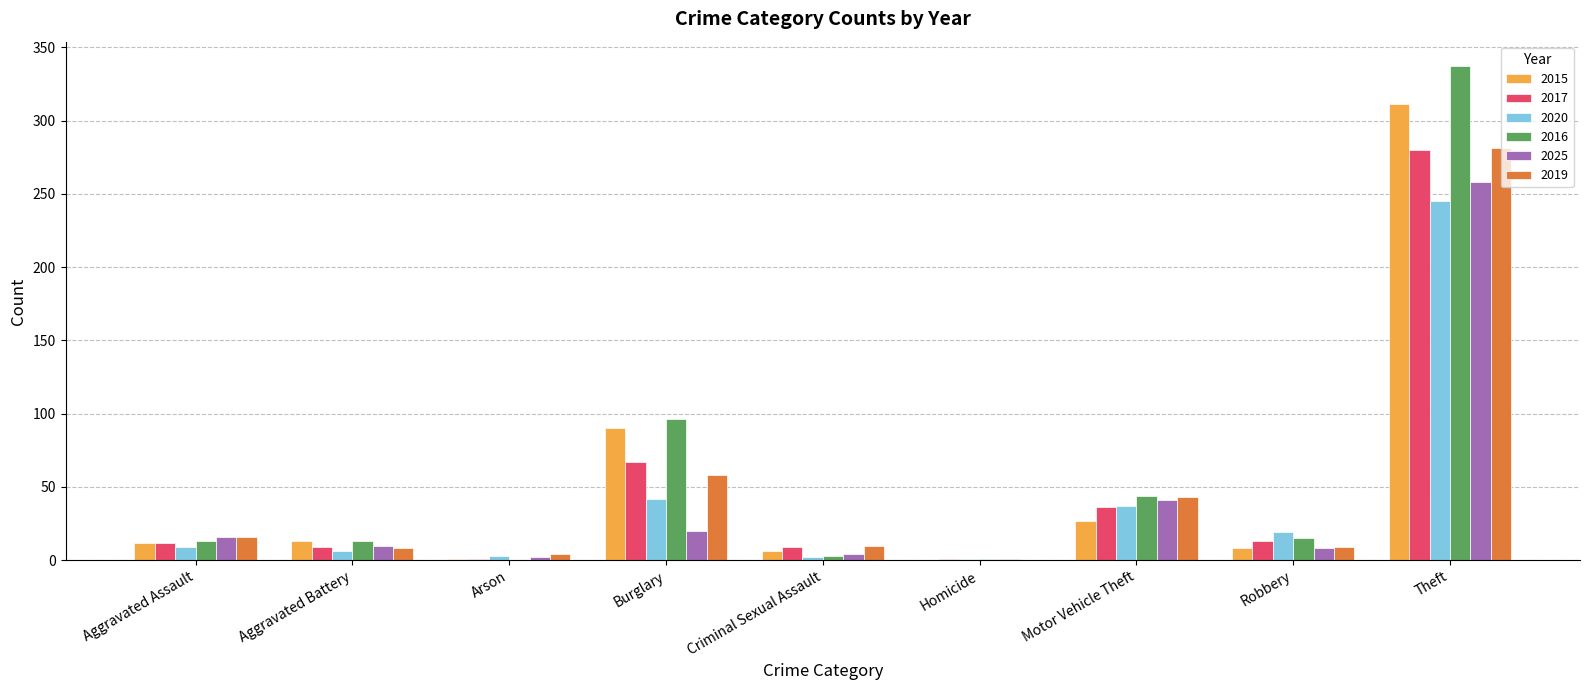

At which category is the sum across all series the highest?

Theft